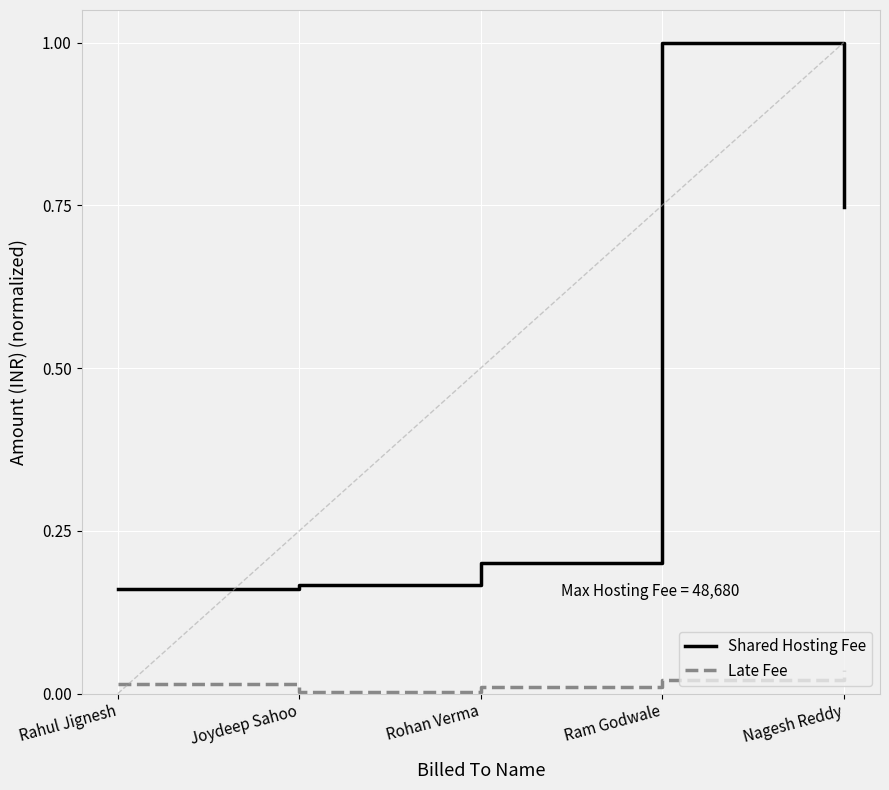

What are all the series names shown in the legend?

Shared Hosting Fee, Late Fee